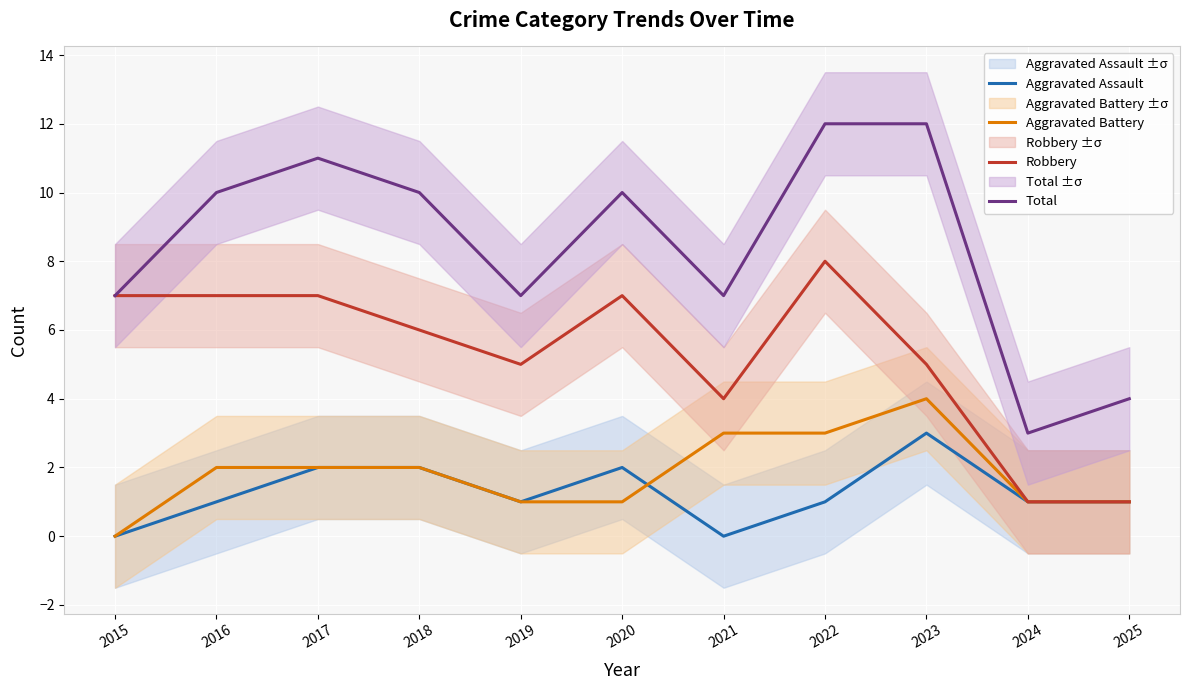

What is the greatest value displayed?

12